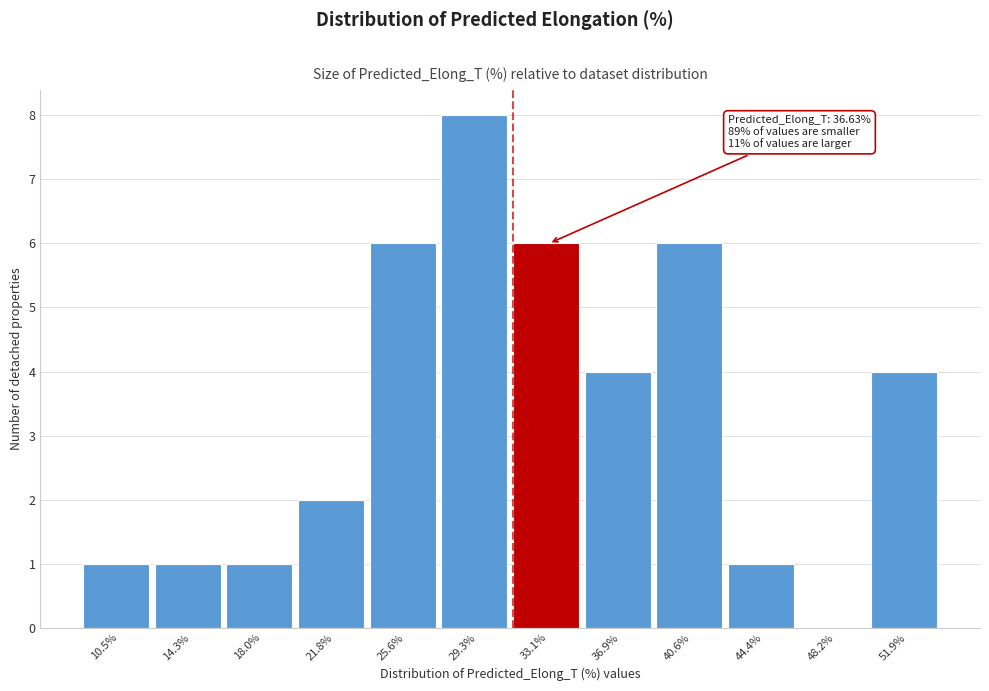

What is the maximum value shown in the chart?

8